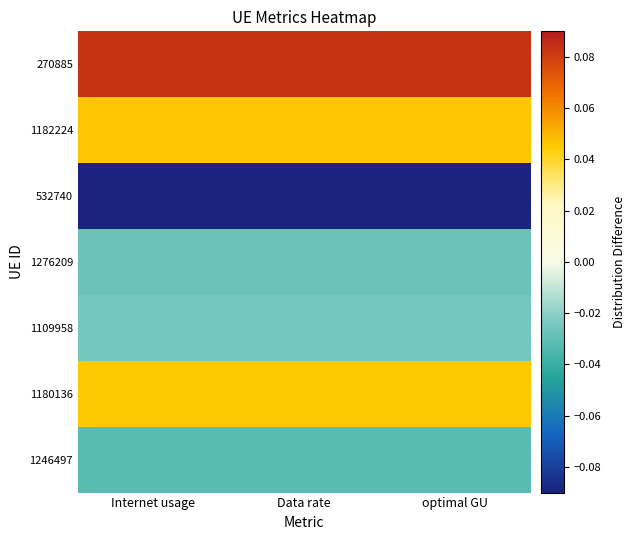

At Internet usage, list the series in order from smallest to largest.

532740, 1246497, 1276209, 1109958, 1180136, 1182224, 270885